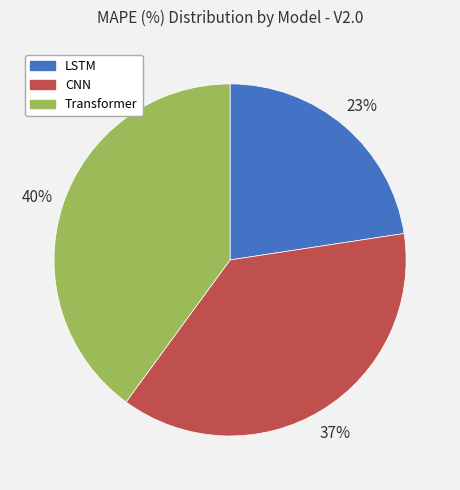

What is the ratio of the value at LSTM to the value at Transformer?

0.6